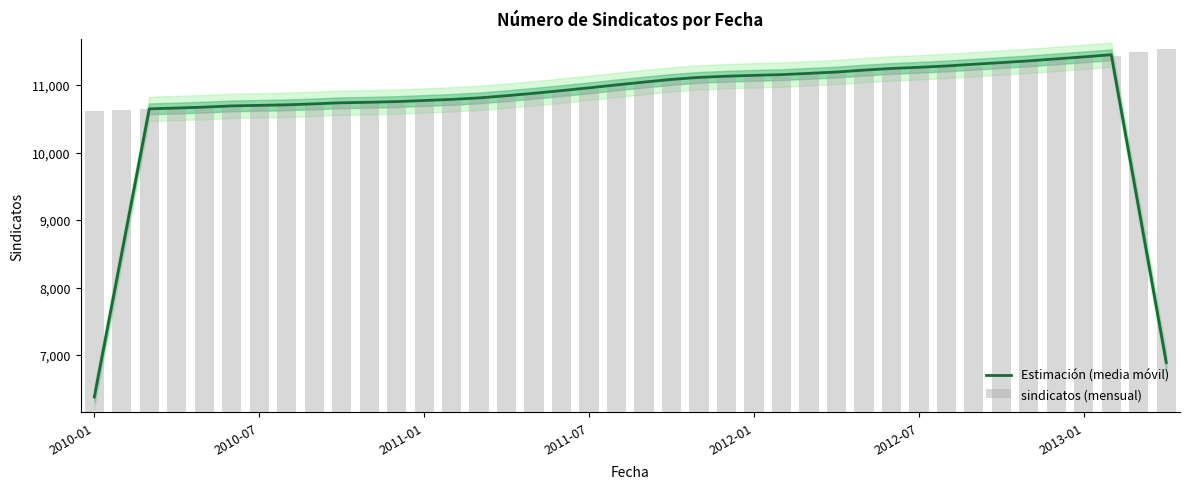

How many values in the Estimación (media móvil) series exceed 10959?

20